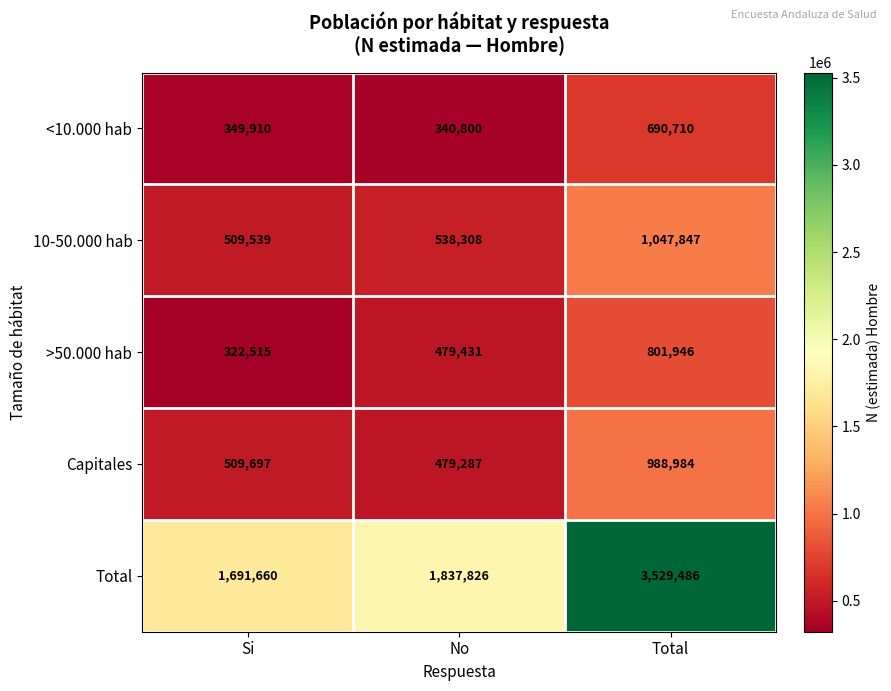

Which series has the largest range (max minus min)?

Total